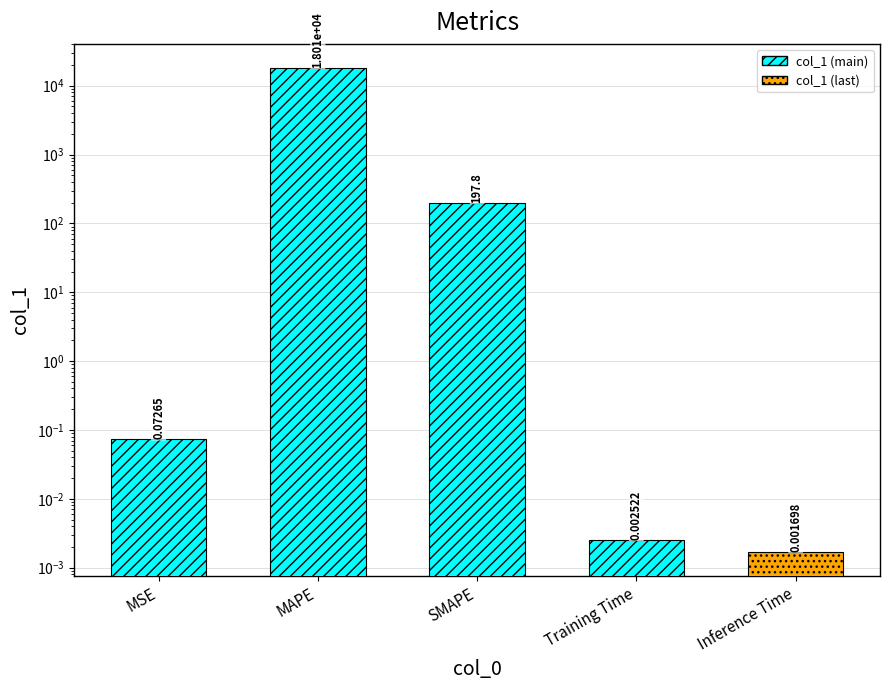

What is the sum of all values?

18204.9